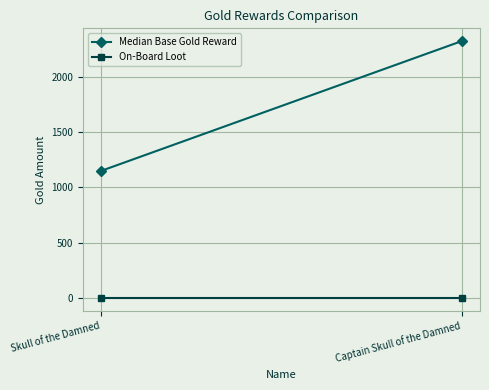

Between Captain Skull of the Damned and Skull of the Damned, which is larger?

Captain Skull of the Damned